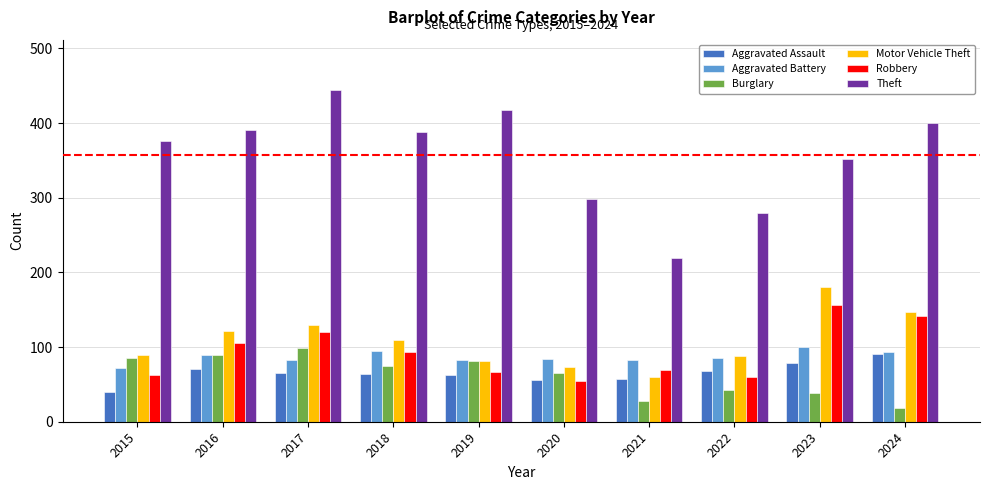

Which label corresponds to the smallest value in the chart?

2024